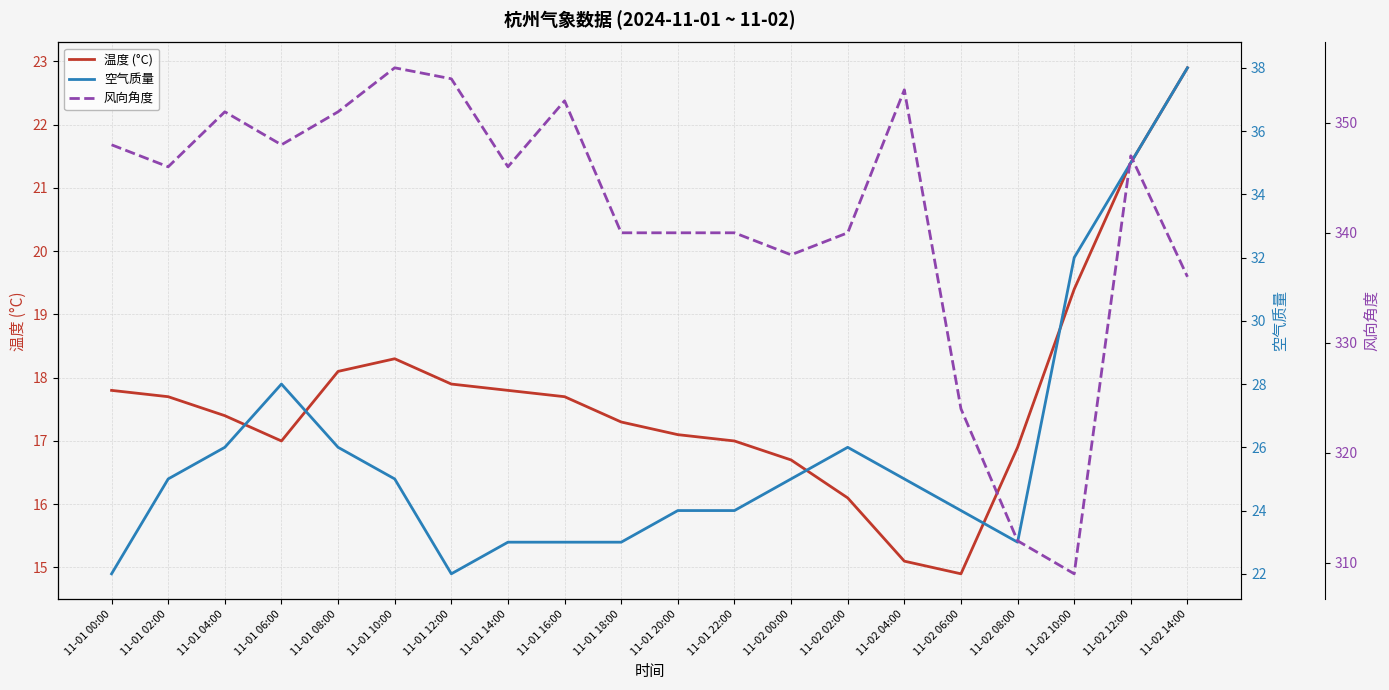

Which series has the largest total across all categories?

风向角度